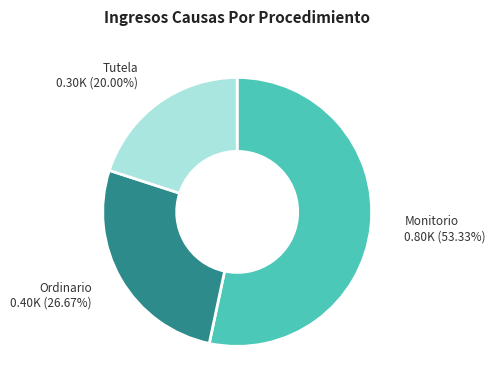

Count the number of slices in the pie.

3